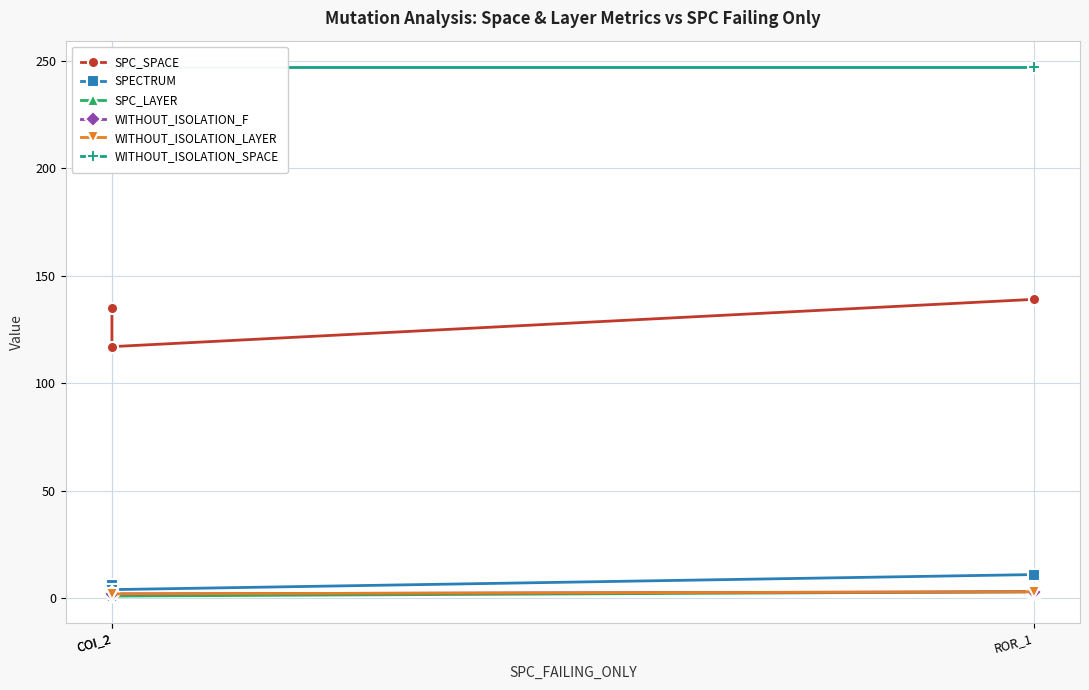

Which category has the highest value in the SPC_SPACE series?

ROR_1